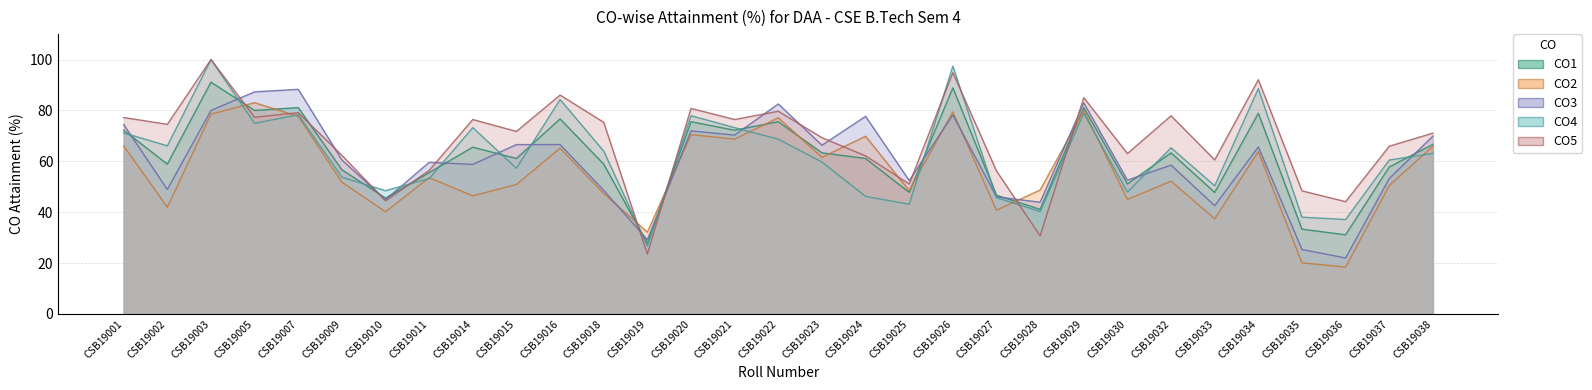

Is it true that CO4 equals 108.9 at CSB19002?

False